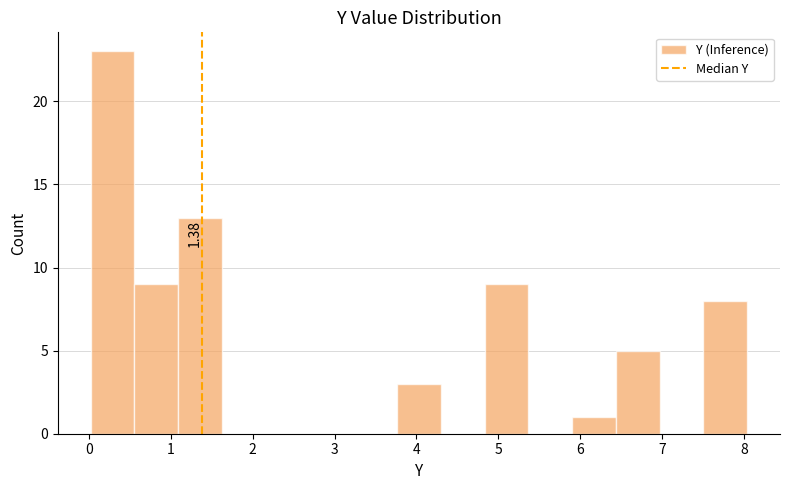

Over which range of the x-axis is the bar tallest?

0.0 to 0.6